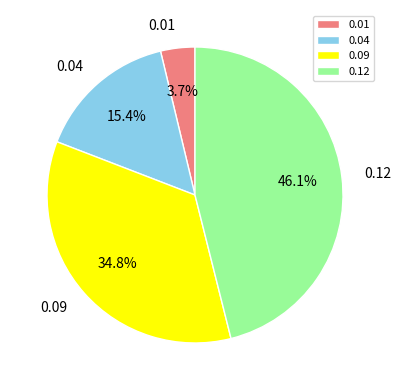

To the nearest percent, what is the difference between the 0.04 and 0.09 slice percentages?

19%